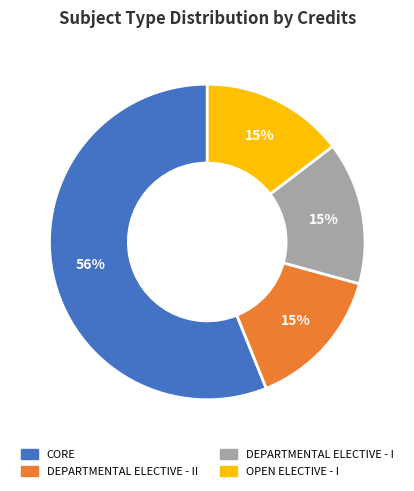

To the nearest percent, what is the average slice percentage?

25%